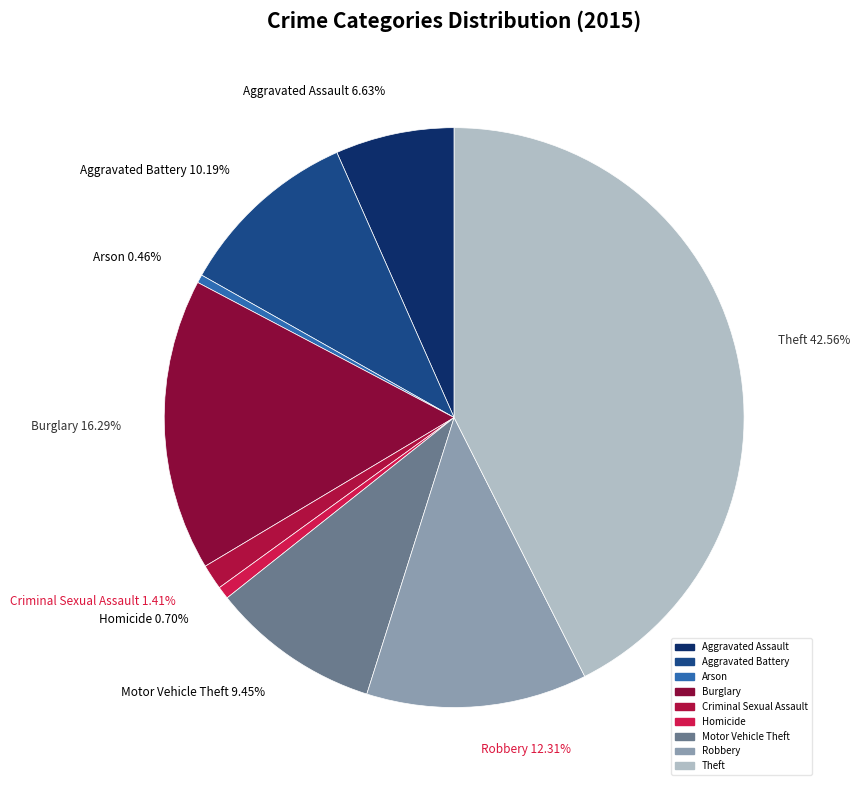

What is the largest slice in the pie chart?

Theft